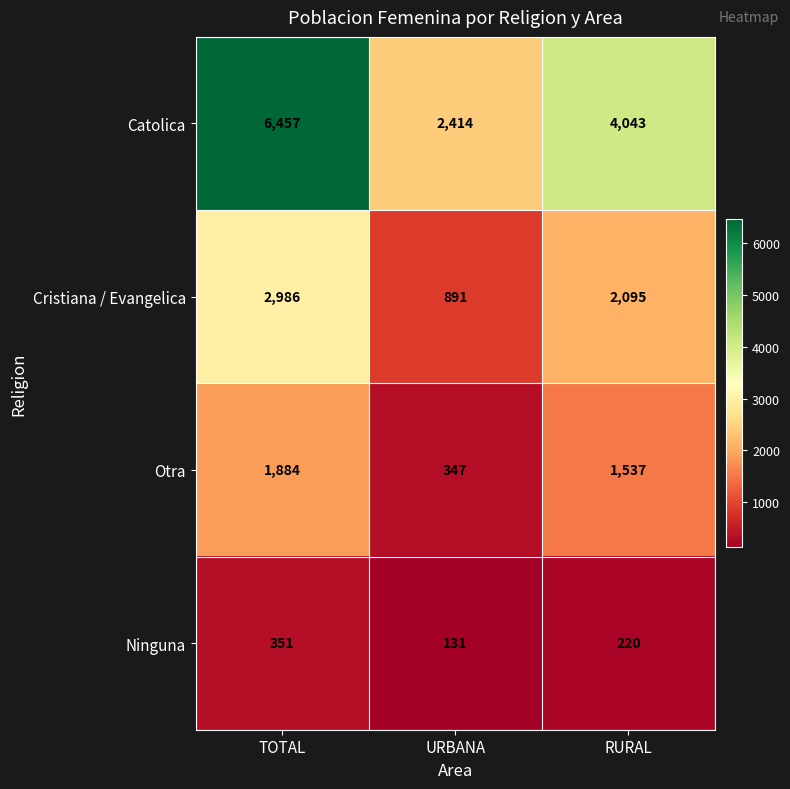

Which series changed the most between TOTAL and URBANA?

Catolica